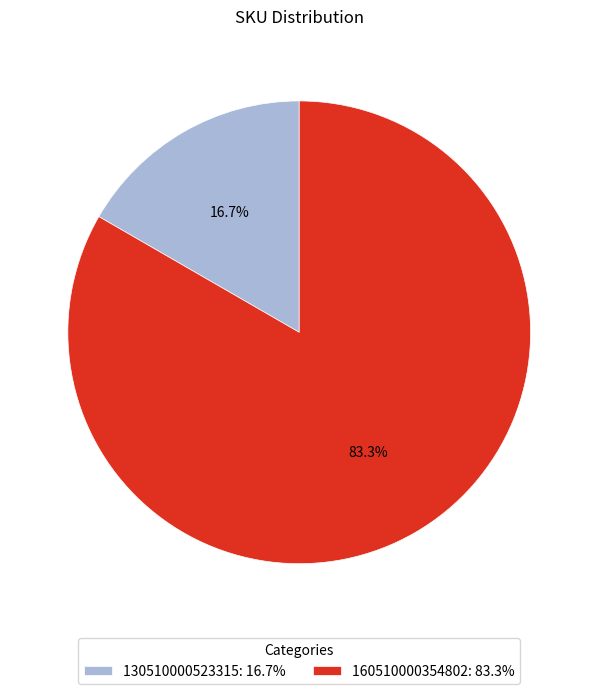

Rank the categories by value from lowest to highest.

130510000523315, 160510000354802